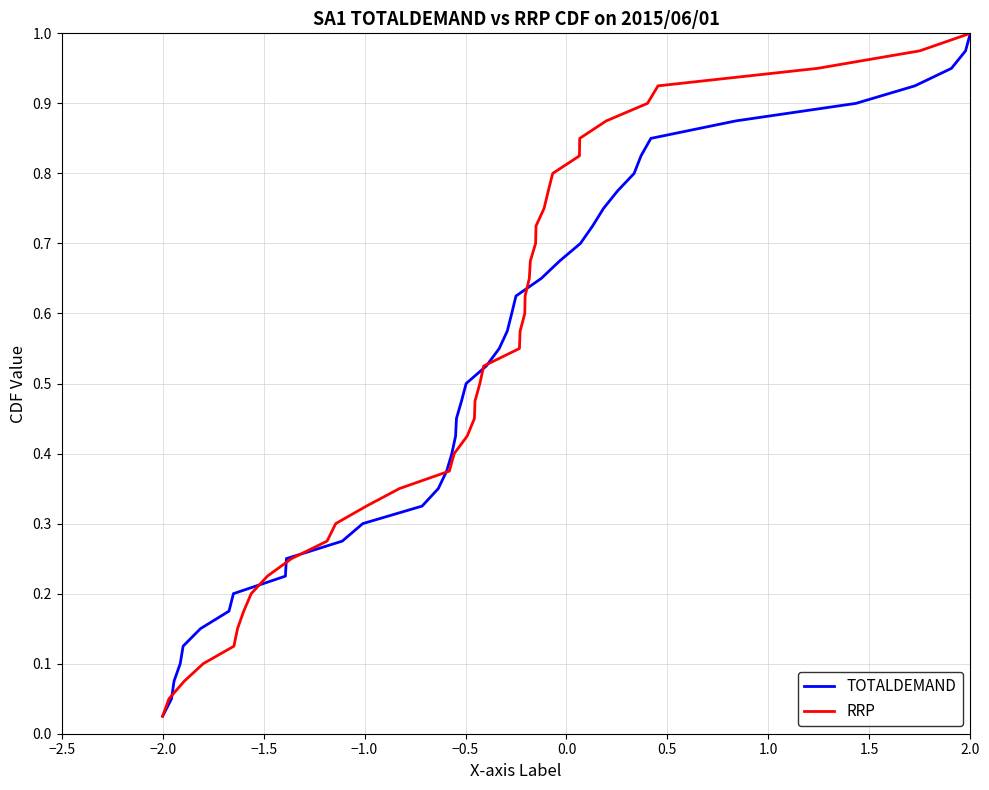

At which label does TOTALDEMAND reach its peak?

2.0